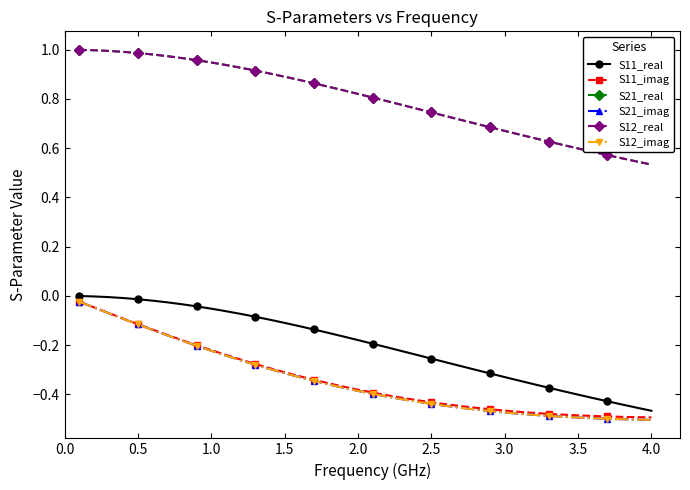

Does the chart have visible grid lines?

No